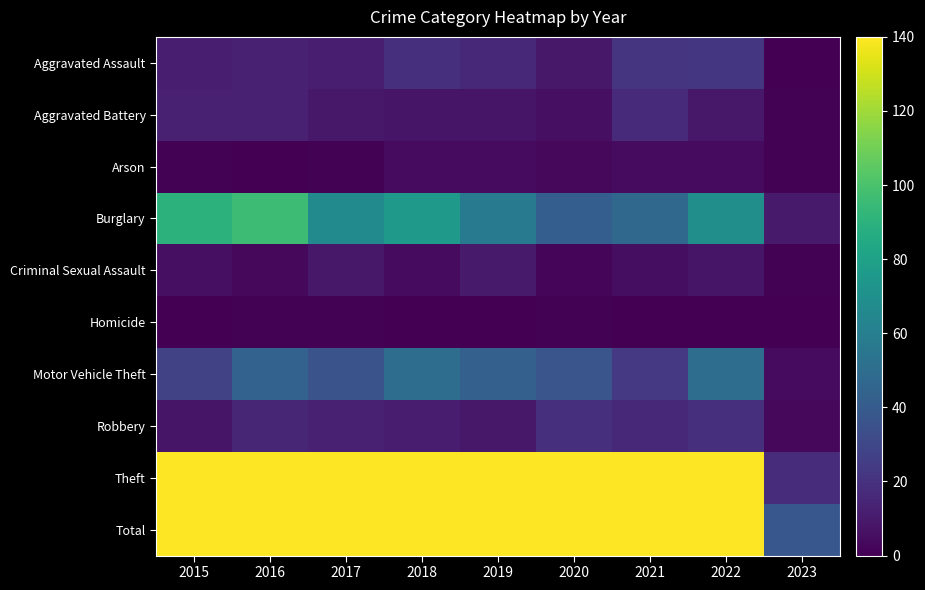

Which has a higher value, 2023 or 2022?

2022